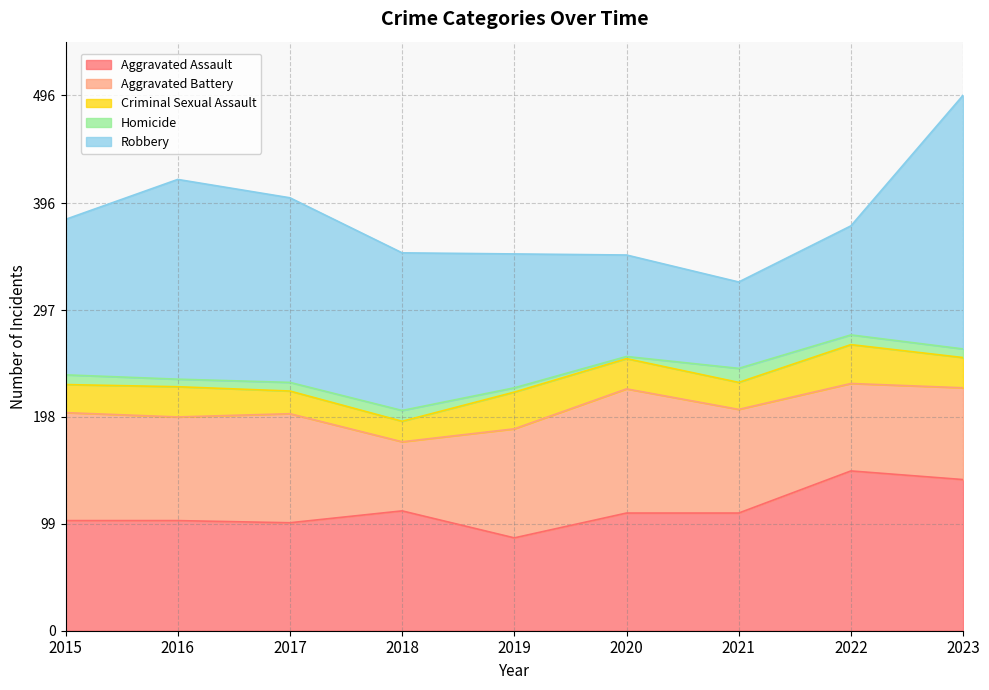

What is the smallest value displayed?

2